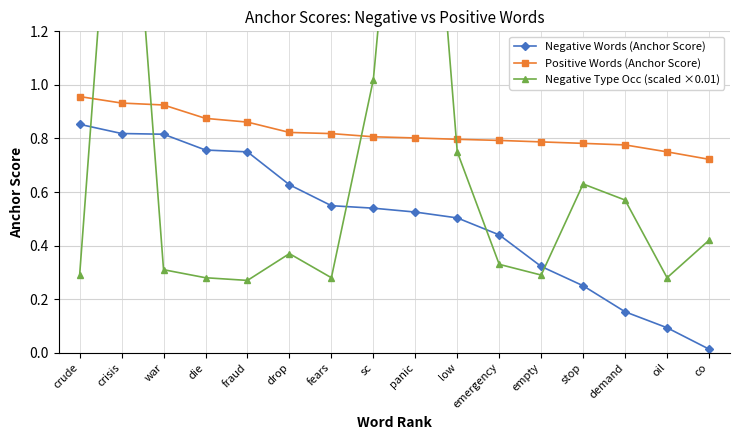

What is the sum of all Negative Words (Anchor Score) values?

8.0